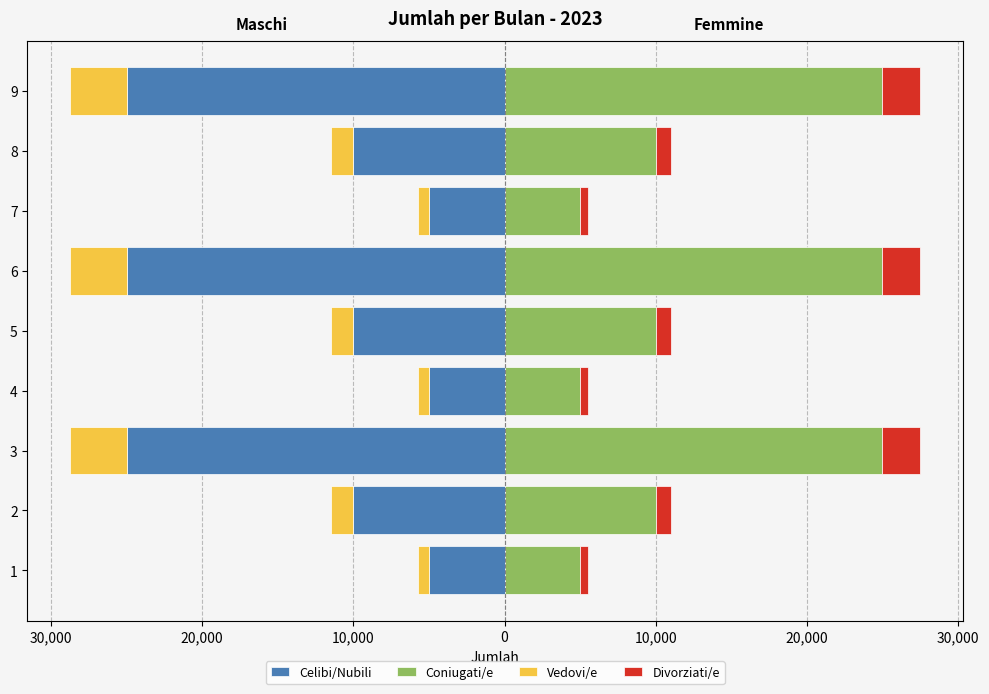

Is it true that Celibi/Nubili equals -6748 at 5?

False